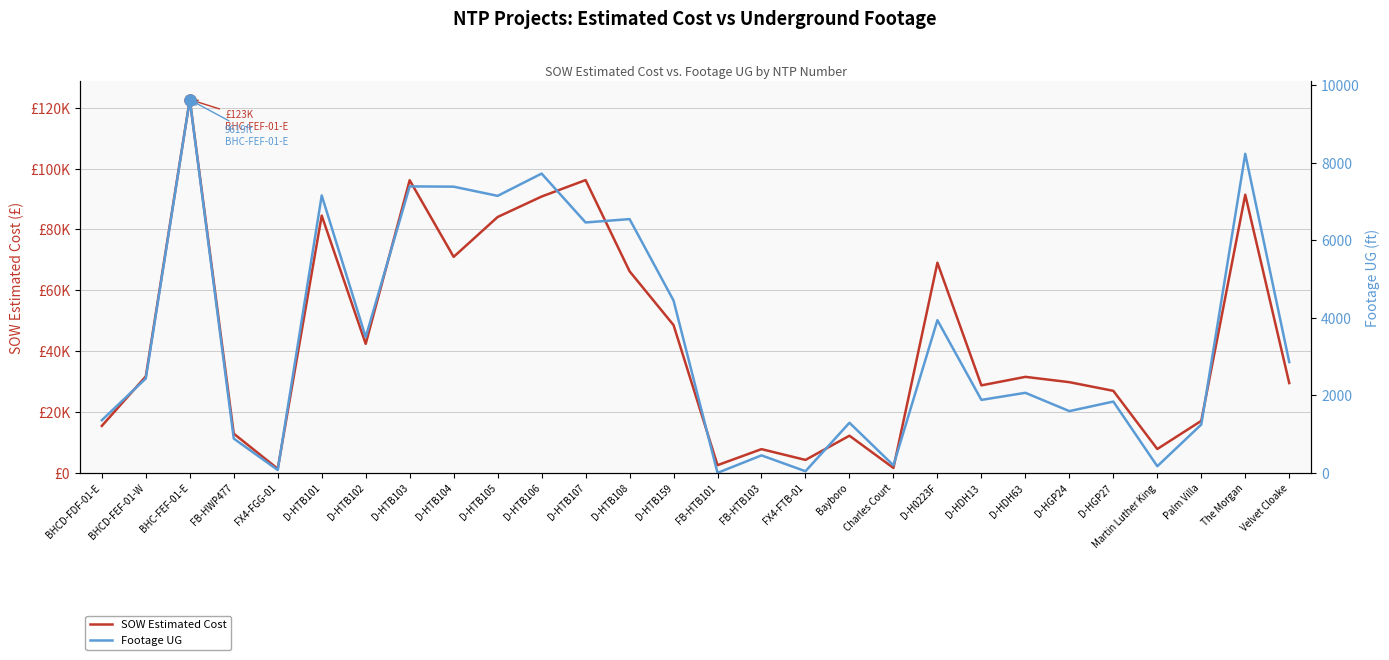

List the labels in order of SOW Estimated Cost value, largest first.

BHC-FEF-01-E, D-HTB107, D-HTB103, The Morgan, D-HTB106, D-HTB101, D-HTB105, D-HTB104, D-H0223F, D-HTB108, D-HTB159, D-HTB102, BHCD-FEF-01-W, D-HDH63, D-HGP24, Velvet Cloake, D-HDH13, D-HGP27, Palm Villa, BHCD-FDF-01-E, FB-HWP477, Bayboro, Martin Luther King, FB-HTB103, FX4-FTB-01, FB-HTB101, Charles Court, FX4-FGG-01